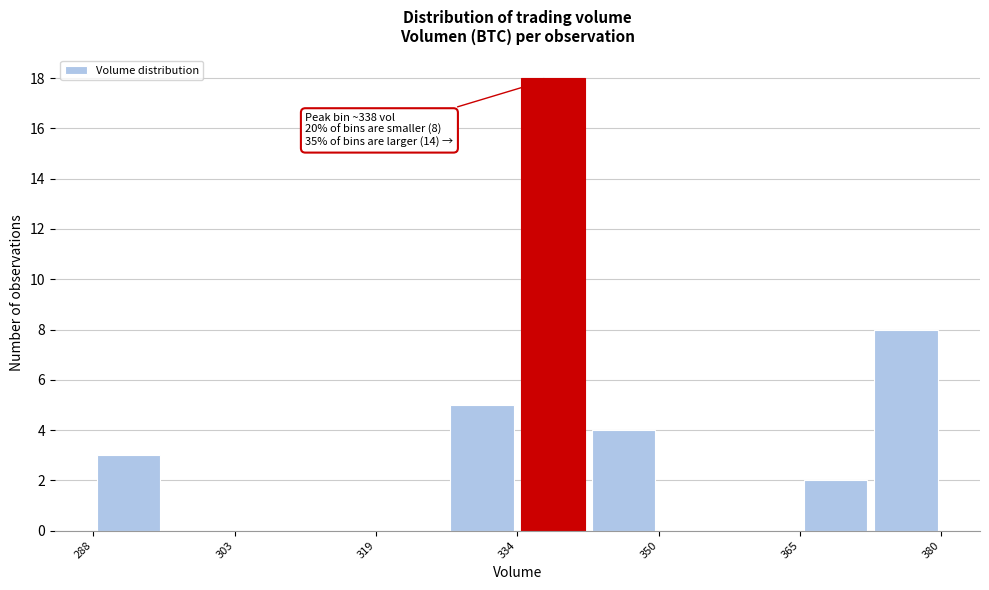

Around what value on the x-axis is the tallest bar? Give the approximate position of its centre, as read against the axis.

338